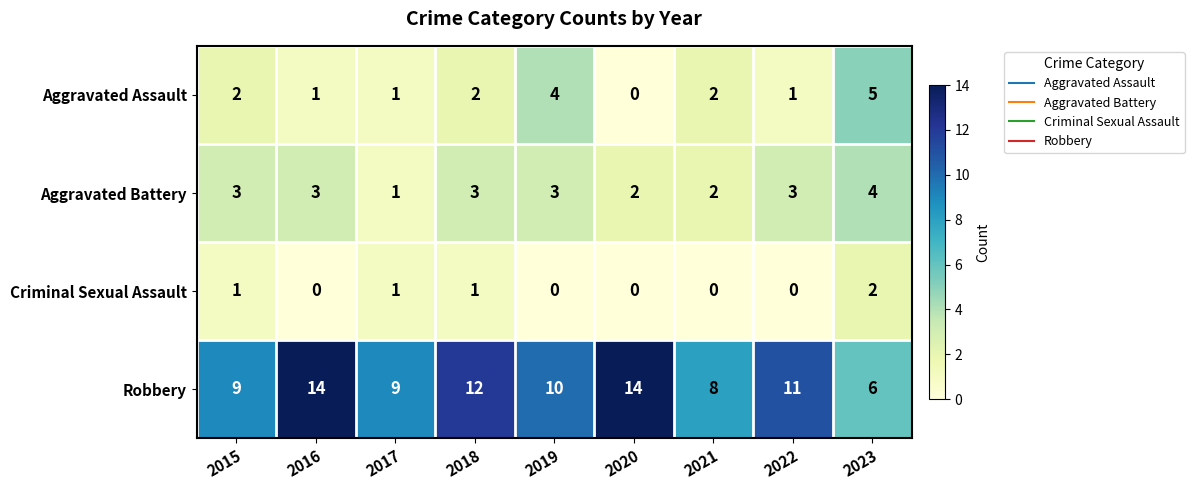

Which series has the widest spread of values?

Robbery